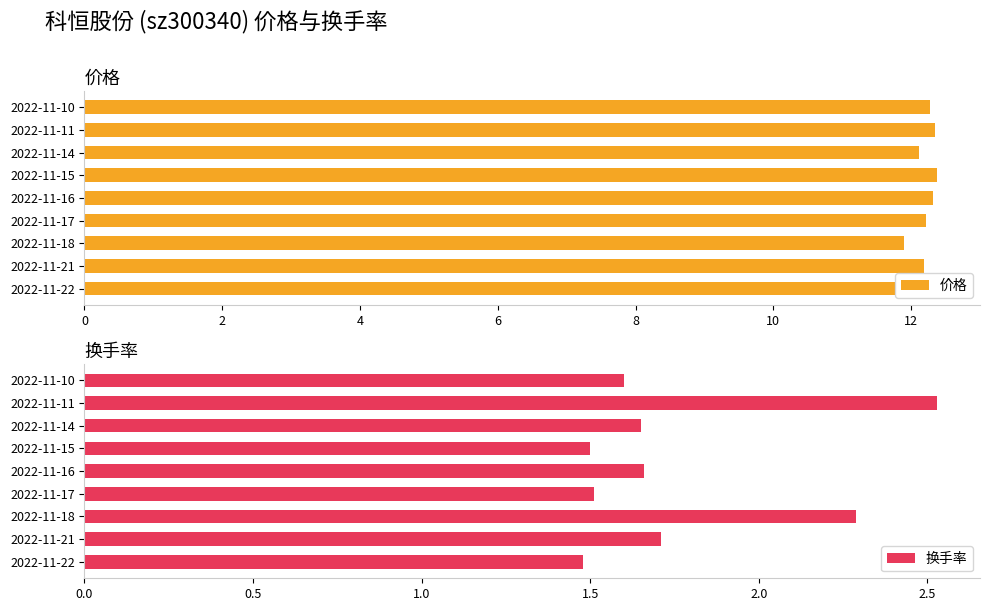

Is it true that 换手率 equals 1.5 at 2022-11-22?

True